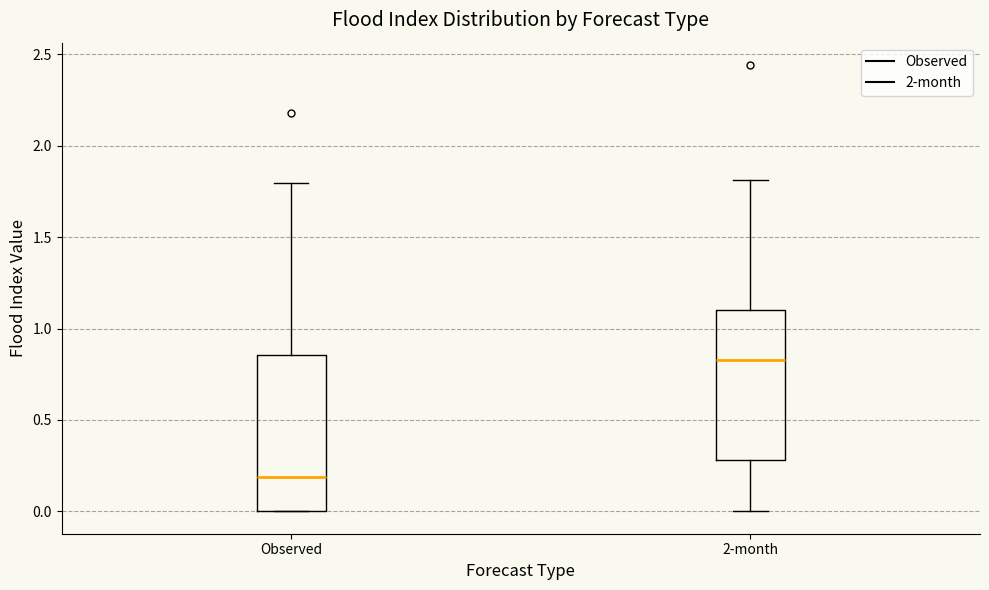

Reading left to right, transcribe this box plot: for each box, give where its median line is, the range the box spans, and where its two whiskers end, as read against the y-axis. The values are not printed on the chart, so give them approximately, as read against the axis.

Observed: median 0.20, box 0.00 to 0.85, whiskers 0.00 to 1.80
2-month: median 0.85, box 0.30 to 1.10, whiskers 0.00 to 1.80